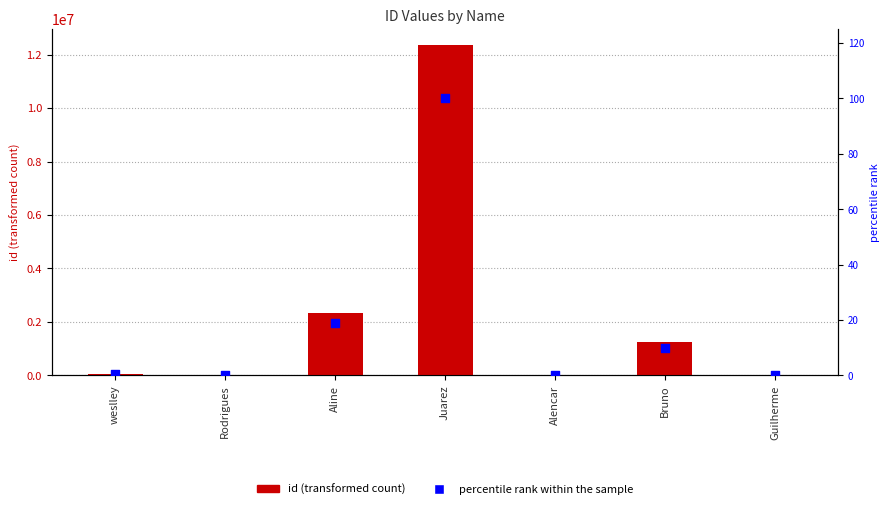

Which series reaches the minimum Y coordinate?

percentile rank within the sample